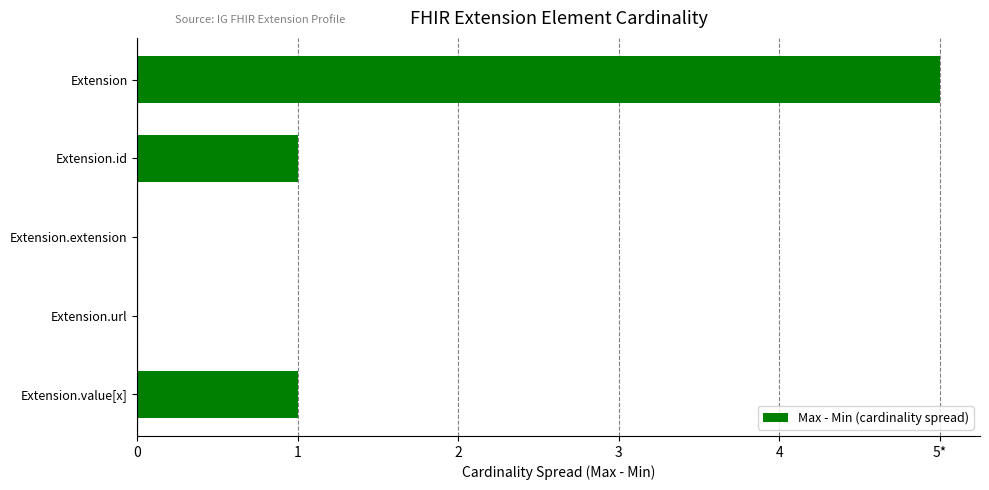

Are the bars horizontal?

Yes